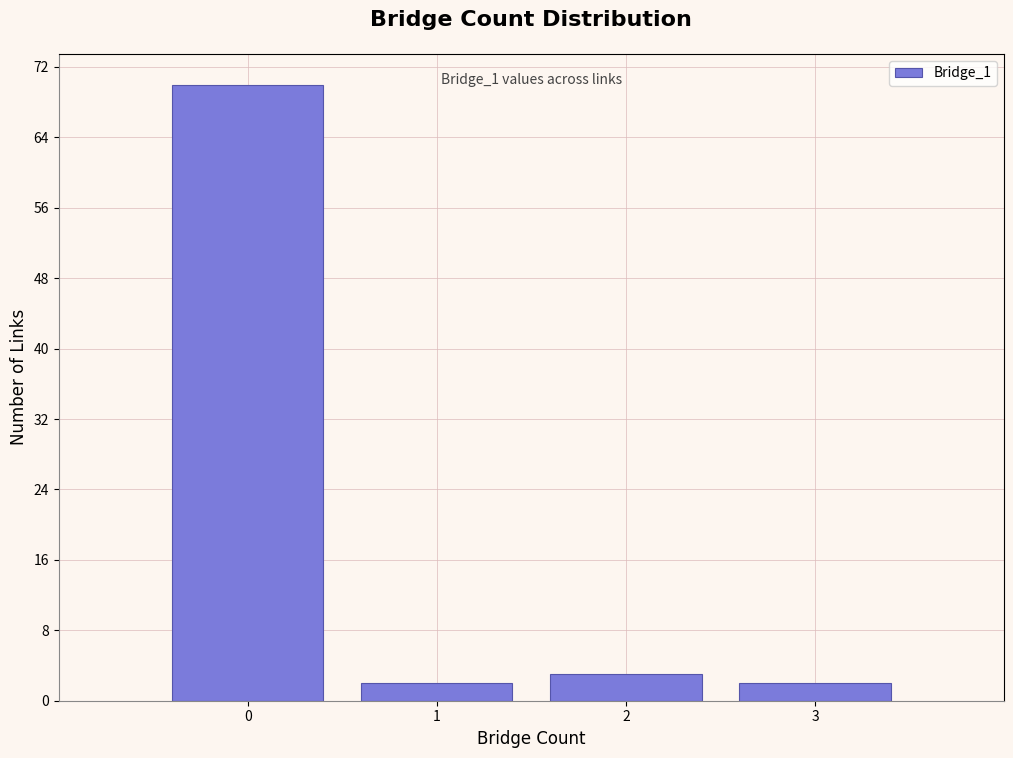

Over which range of the x-axis is the bar tallest?

-0.5 to 0.5